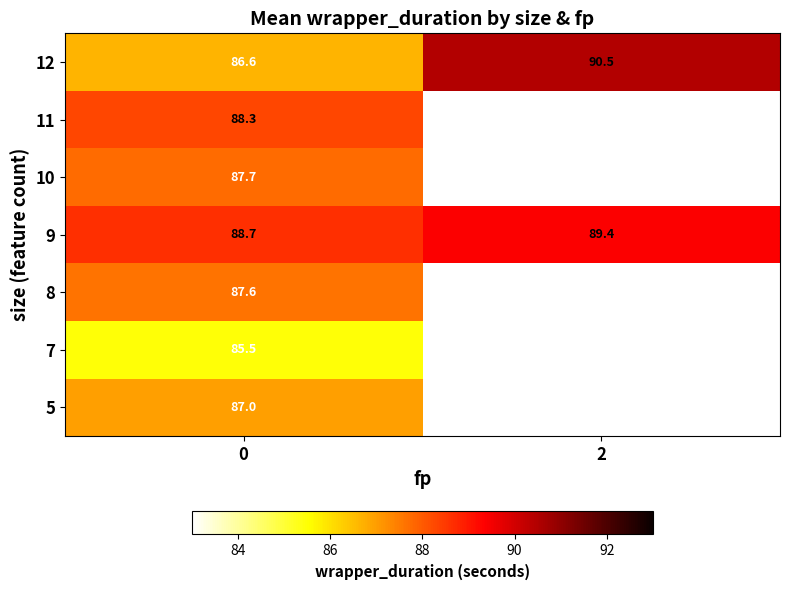

Rank the categories by 9 value from highest to lowest.

2, 0